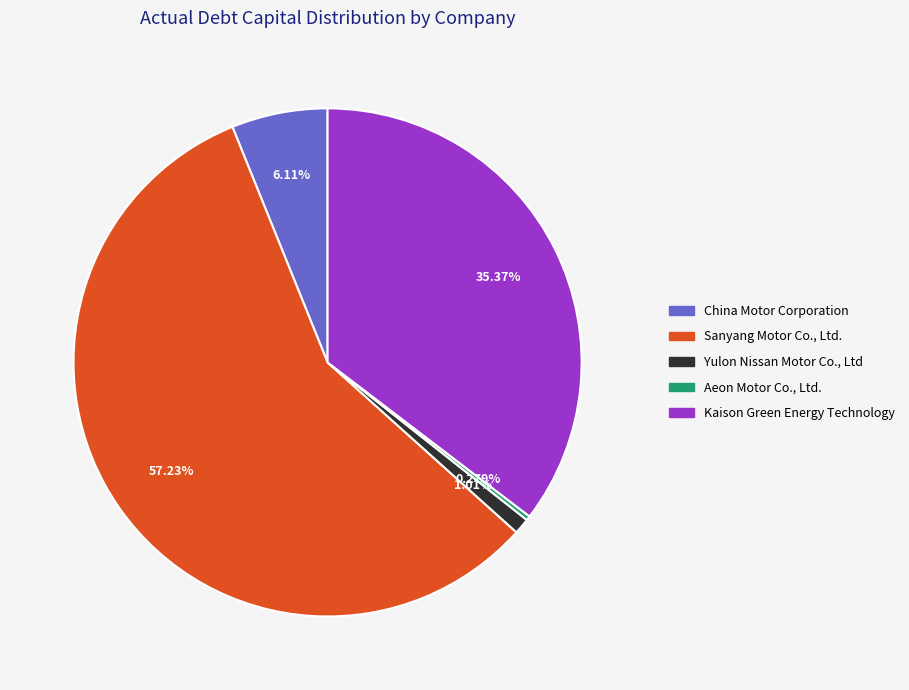

The Yulon Nissan Motor Co., Ltd slice represents 11% of the pie. True or false?

False